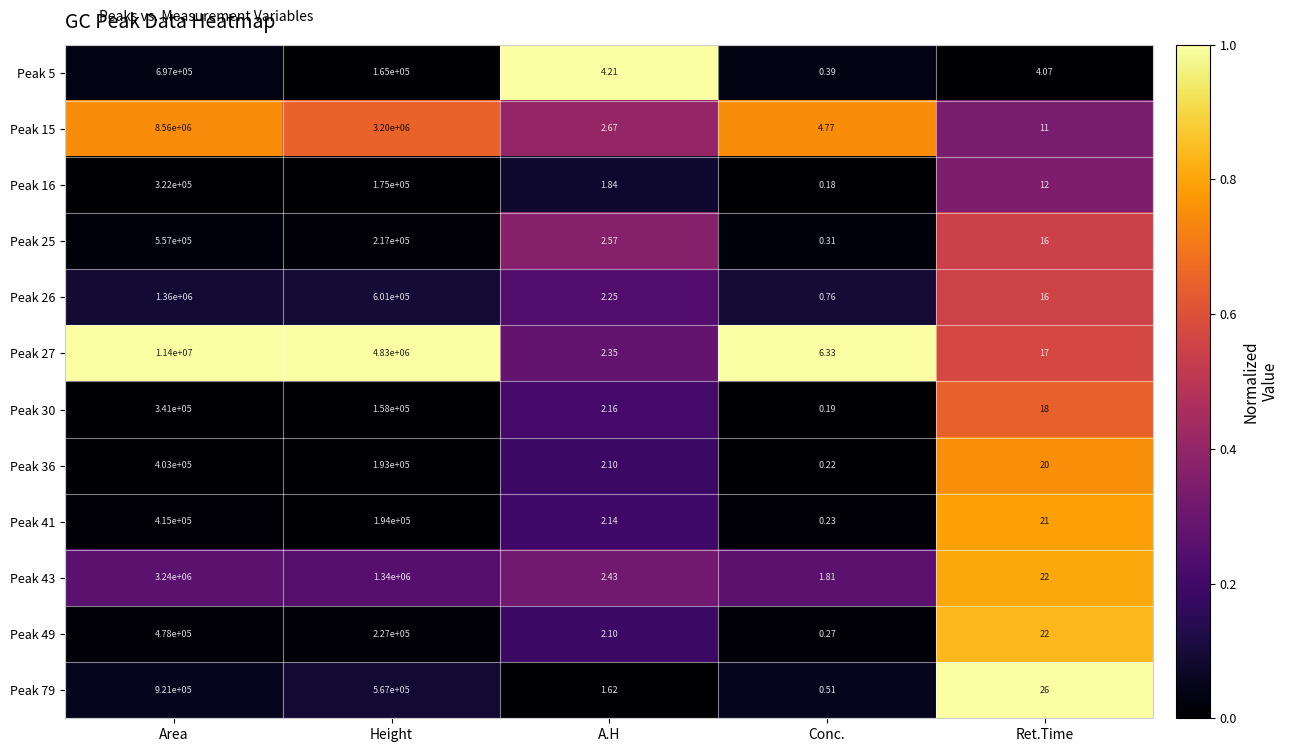

At which category is the sum across all series the highest?

Area